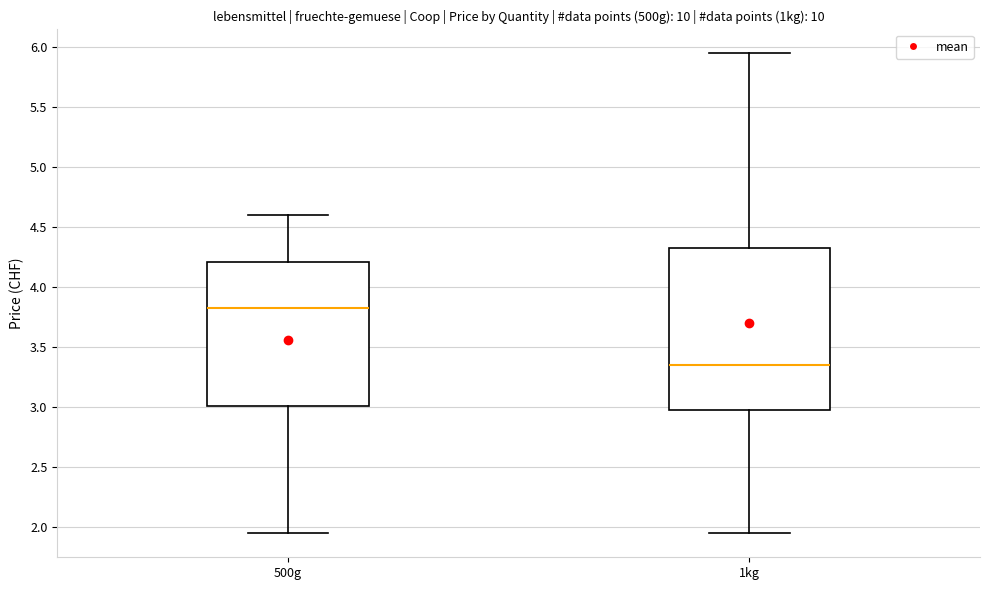

Which box's median line is the highest?

500g